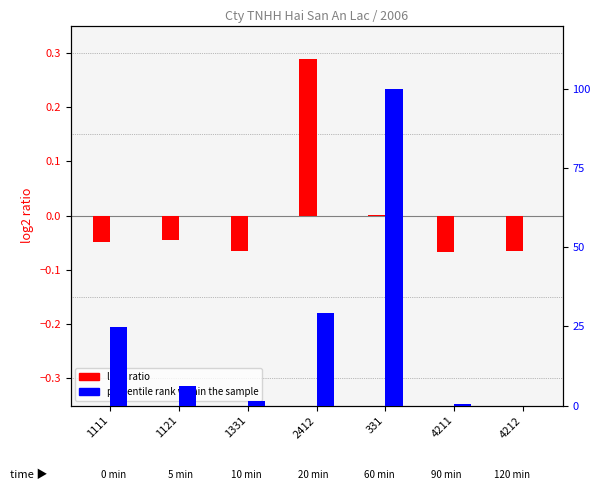

Reading right to left, extract all data points from this chart.

log2 ratio: 4212=-0.1	4211=-0.1	331=0.0	2412=0.3	1331=-0.1	1121=-0.0	1111=-0.0
percentile rank within the sample: 4212=0.0	4211=0.4	331=100.0	2412=29.4	1331=1.5	1121=6.3	1111=24.7